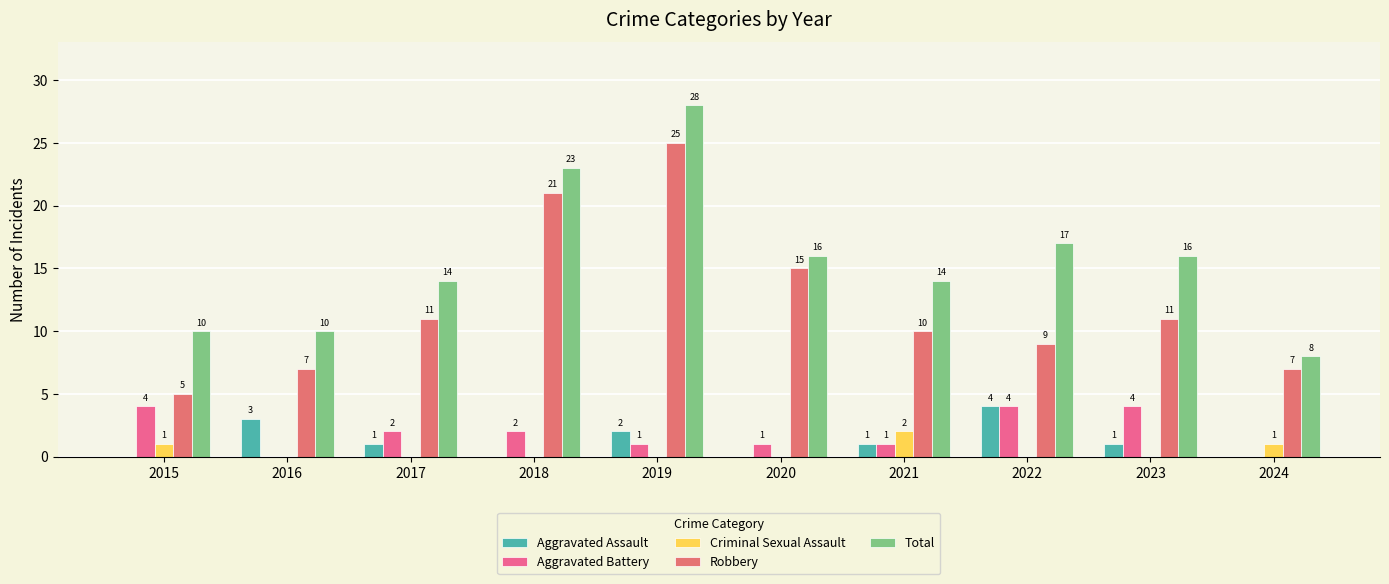

What is the value of the Robbery bar at the 5th from the left?

25